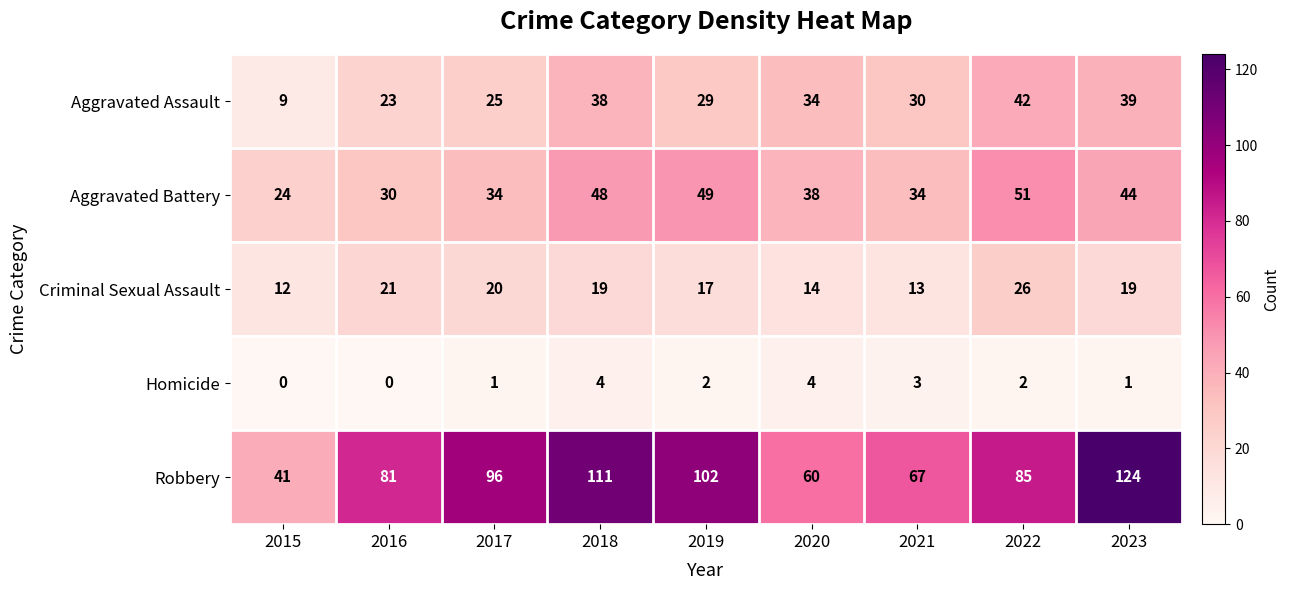

True or false: Robbery has a value of 102 at 2019.

True